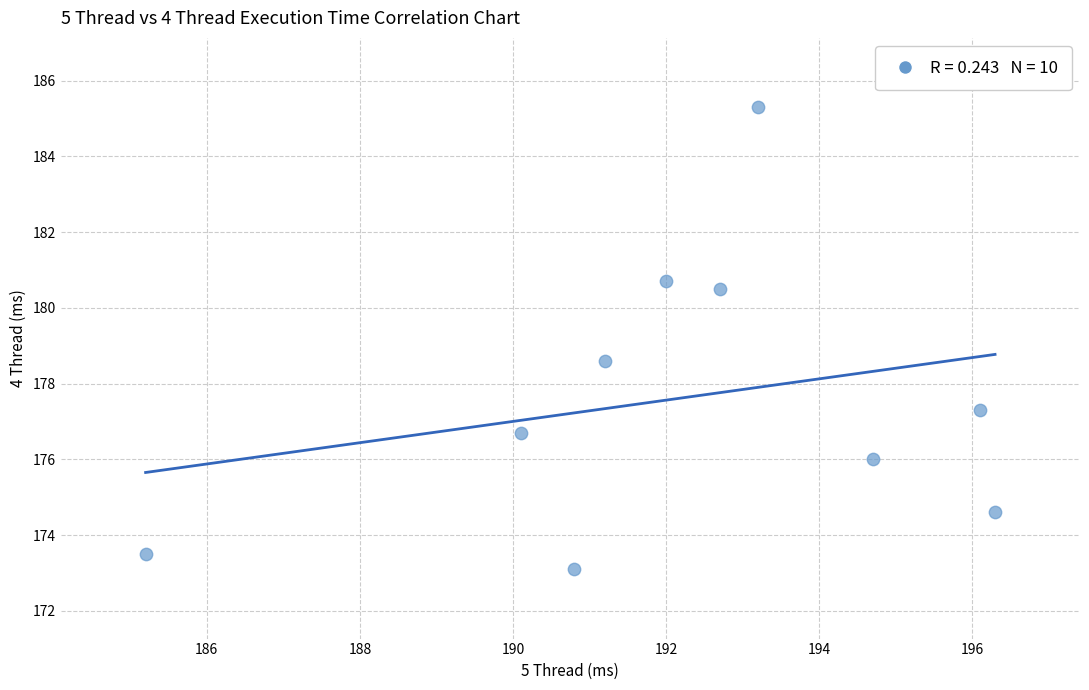

What is the average Y value?

177.6